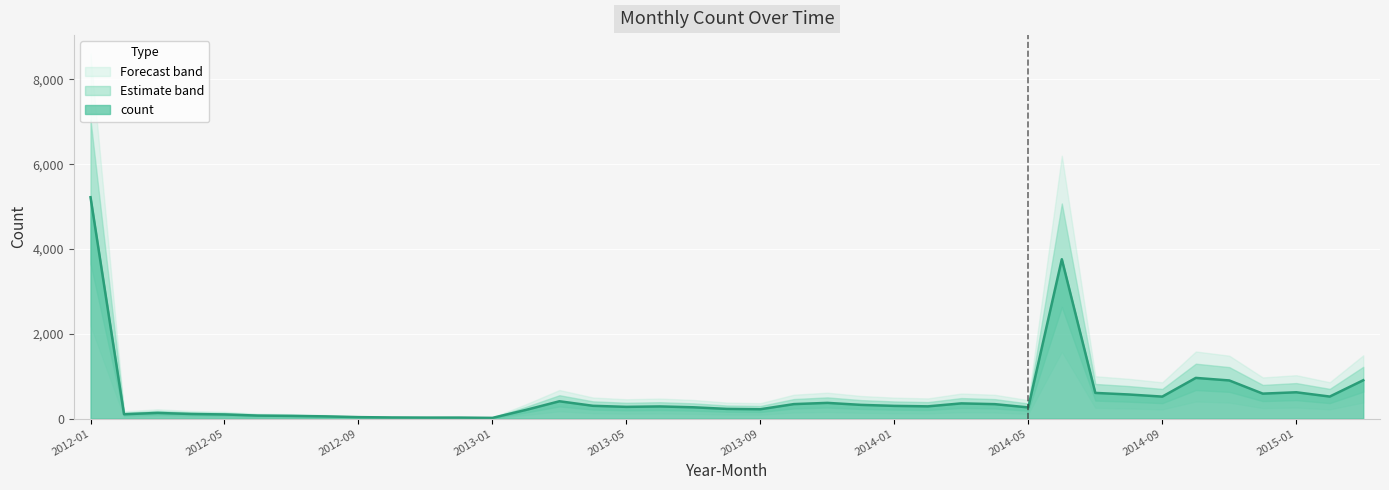

Approximately how many times larger is the value at 2014-05 compared to 2012-04?

2.4